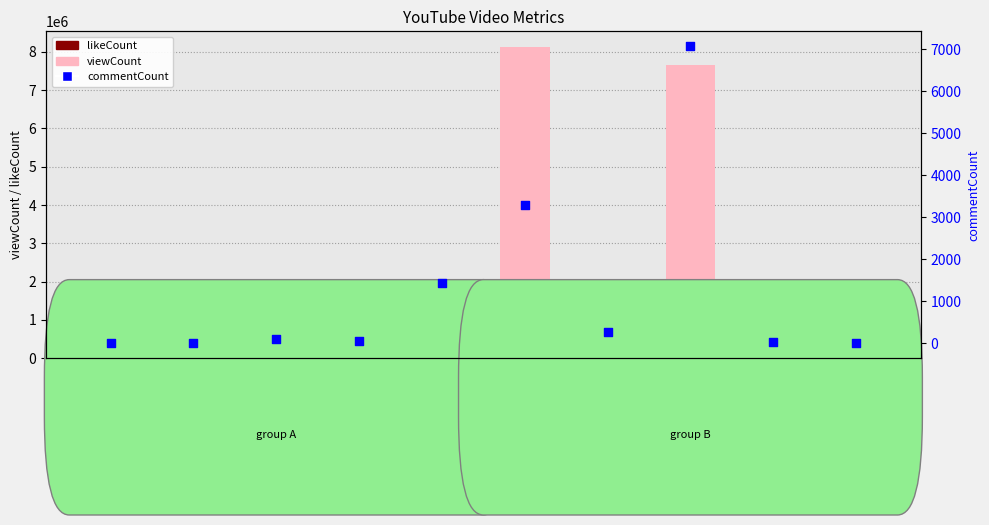

Which series contains the lowest Y value?

likeCount